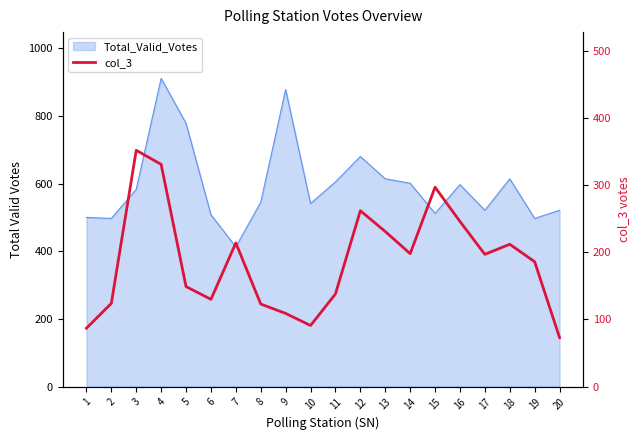

How many interior local valleys (lower than both neighbors) does the data have?

4